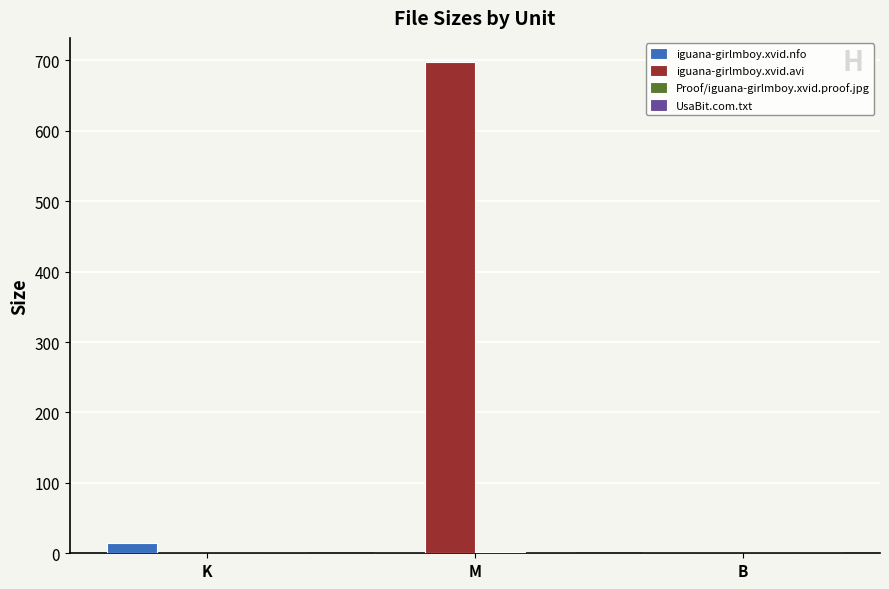

What is the sum of all iguana-girlmboy.xvid.nfo values?

14.1